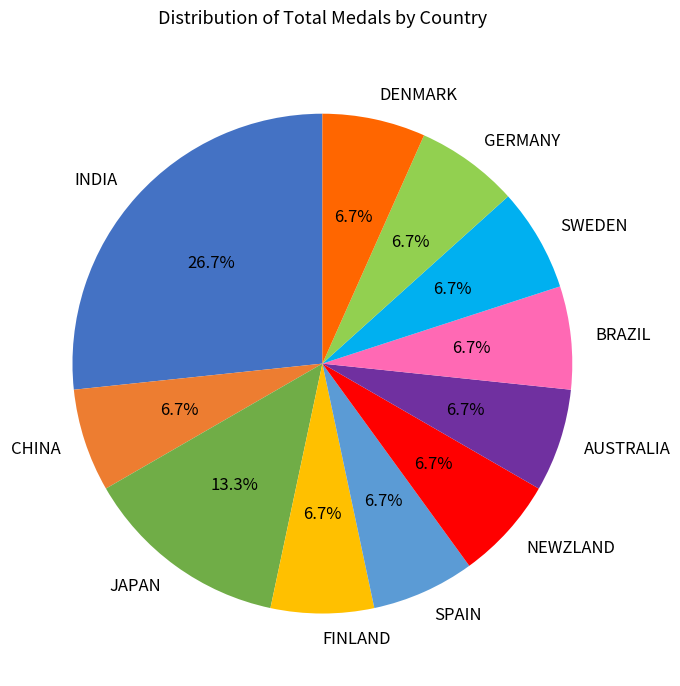

How many slices are in this pie chart?

11